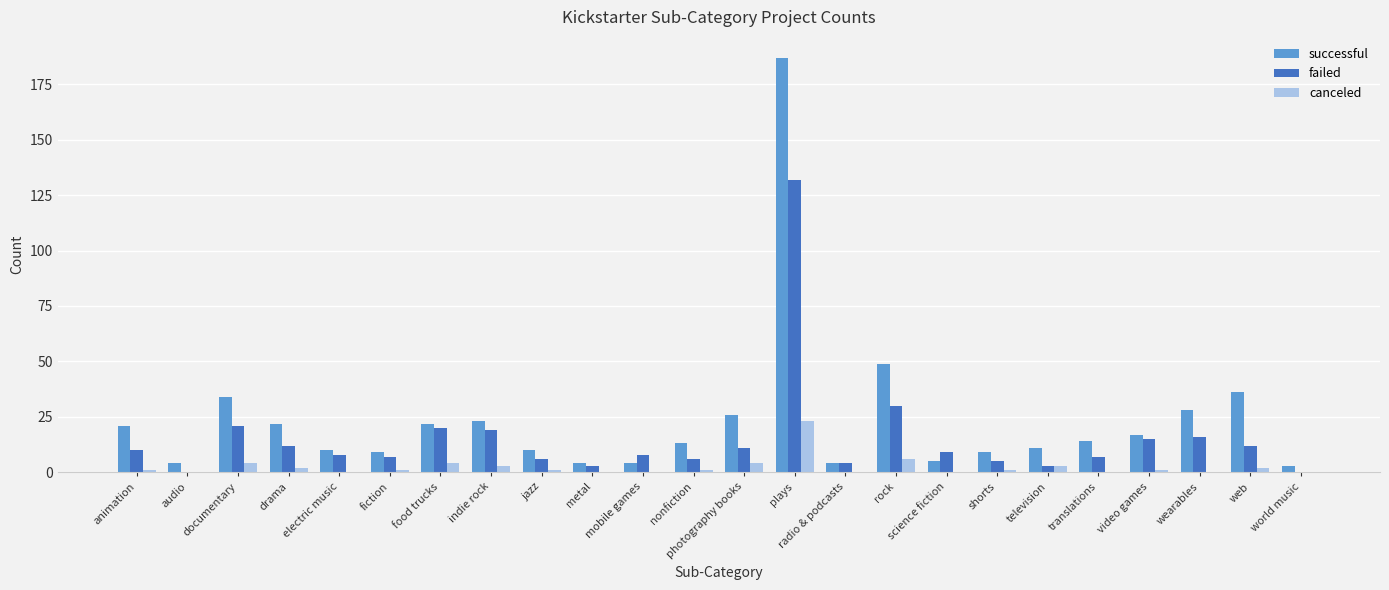

Between drama and mobile games, which series saw the biggest shift?

successful